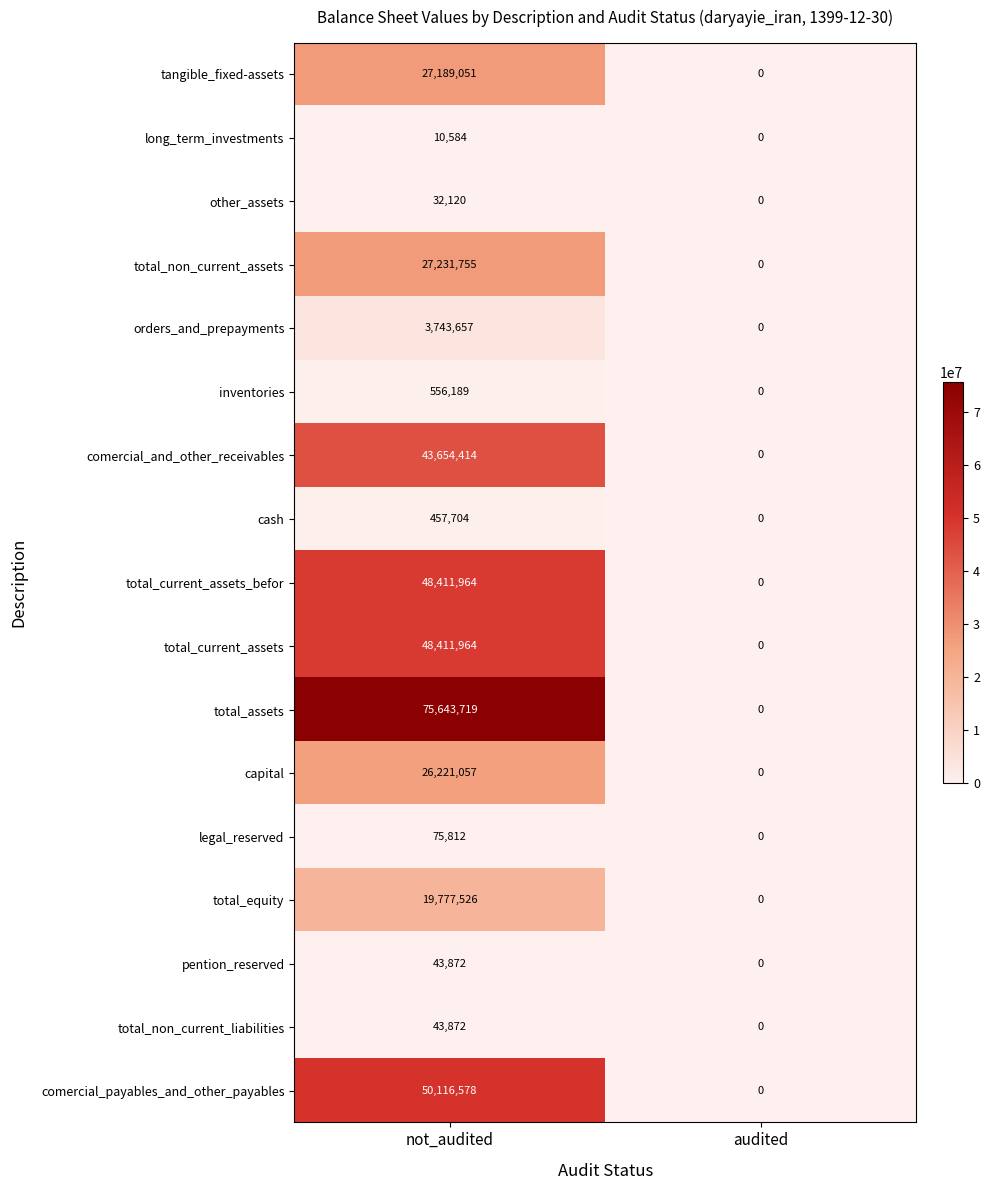

What is the approximate value of capital at not_audited, to the nearest 100?

26221100